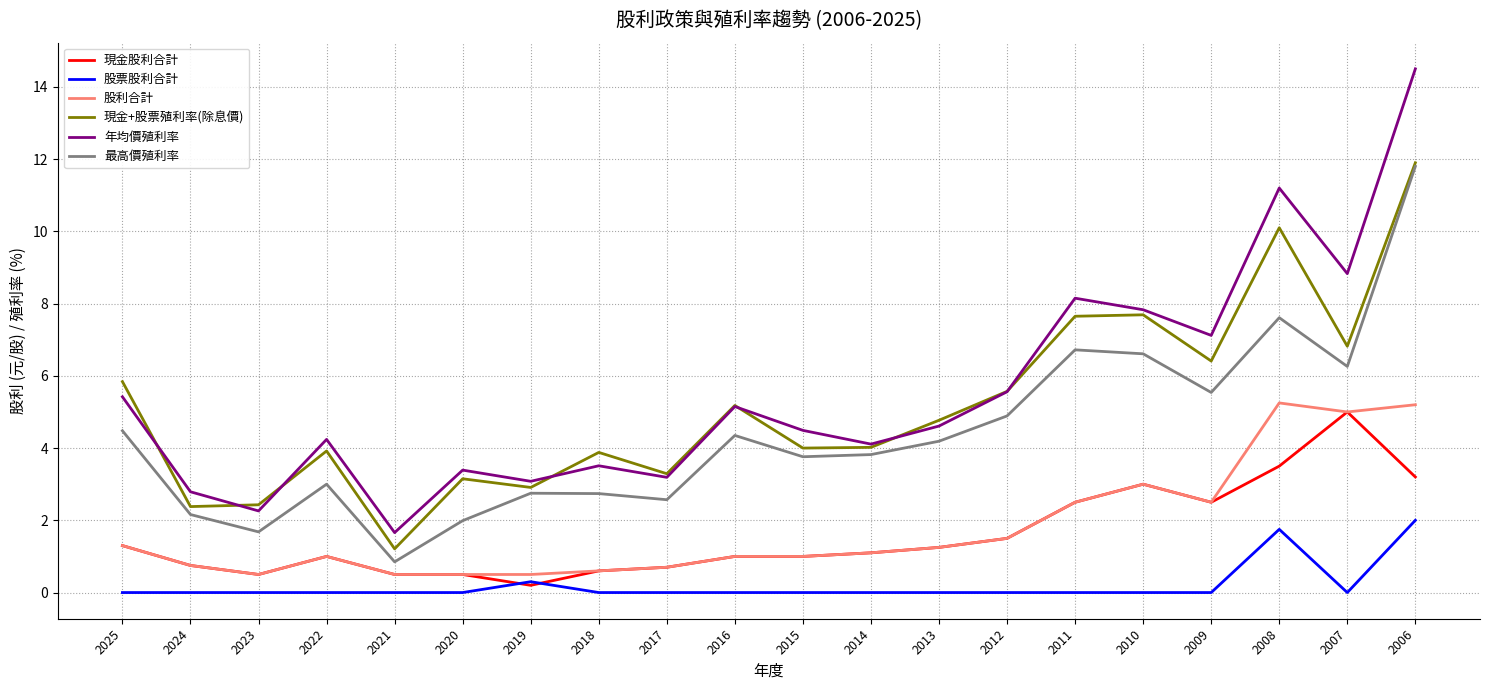

After their last crossing, which series has the higher values: 年均價殖利率 or 現金+股票殖利率(除息價)?

年均價殖利率